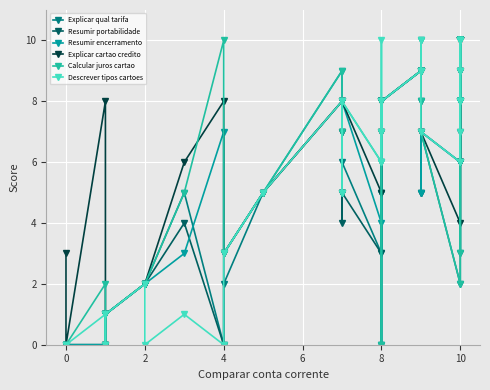

Which series has the widest spread of values?

Explicar qual tarifa